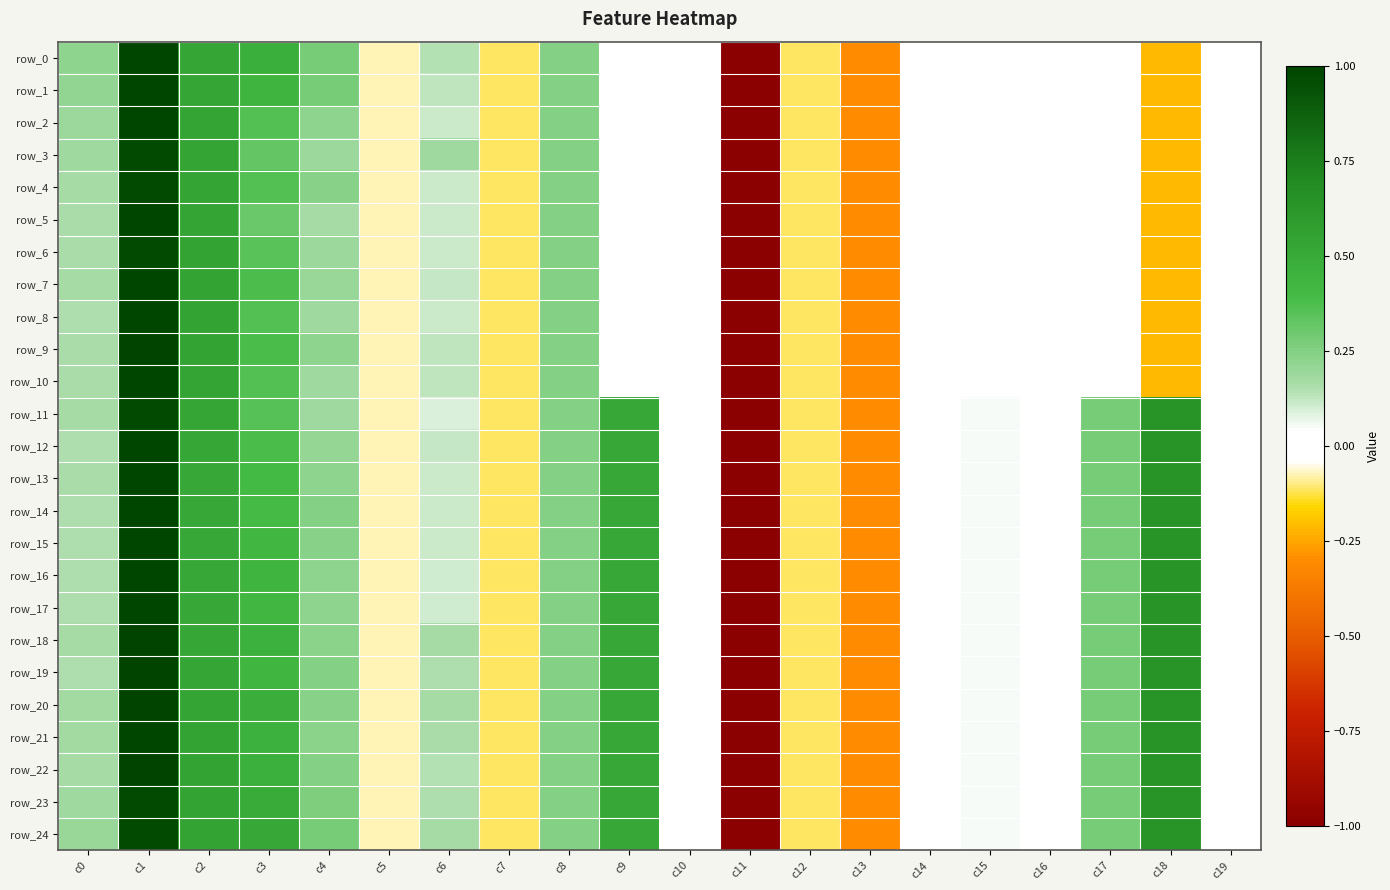

Reading left to right, transcribe all the data shown in this chart.

row_0: 0.2	1.0	0.5	0.5	0.3	-0.1	0.1	-0.1	0.2	0.0	0.0	-5.1	-0.1	-0.3	-0.0	-0.0	-0.0	-0.0	-0.2	-0.0
row_1: 0.2	1.0	0.5	0.4	0.3	-0.1	0.1	-0.1	0.2	0.0	0.0	-5.1	-0.1	-0.3	-0.0	-0.0	-0.0	-0.0	-0.2	-0.0
row_2: 0.2	1.0	0.5	0.4	0.2	-0.1	0.1	-0.1	0.2	0.0	0.0	-5.1	-0.1	-0.3	-0.0	-0.0	-0.0	-0.0	-0.2	-0.0
row_3: 0.2	1.0	0.5	0.3	0.2	-0.1	0.2	-0.1	0.2	0.0	0.0	-5.1	-0.1	-0.3	-0.0	-0.0	-0.0	-0.0	-0.2	-0.0
row_4: 0.2	1.0	0.5	0.4	0.2	-0.1	0.1	-0.1	0.2	0.0	0.0	-5.1	-0.1	-0.3	-0.0	-0.0	-0.0	-0.0	-0.2	-0.0
row_5: 0.2	1.0	0.5	0.3	0.2	-0.1	0.1	-0.1	0.2	0.0	0.0	-5.1	-0.1	-0.3	-0.0	-0.0	-0.0	-0.0	-0.2	-0.0
row_6: 0.2	1.0	0.5	0.3	0.2	-0.1	0.1	-0.1	0.2	0.0	0.0	-5.1	-0.1	-0.3	-0.0	-0.0	-0.0	-0.0	-0.2	-0.0
row_7: 0.2	1.0	0.5	0.4	0.2	-0.1	0.1	-0.1	0.2	0.0	0.0	-5.1	-0.1	-0.3	-0.0	-0.0	-0.0	-0.0	-0.2	-0.0
row_8: 0.2	1.0	0.5	0.4	0.2	-0.1	0.1	-0.1	0.2	0.0	0.0	-5.1	-0.1	-0.3	-0.0	-0.0	-0.0	-0.0	-0.2	-0.0
row_9: 0.2	1.0	0.5	0.4	0.2	-0.1	0.1	-0.1	0.2	0.0	0.0	-5.1	-0.1	-0.3	-0.0	-0.0	-0.0	-0.0	-0.2	-0.0
row_10: 0.2	1.0	0.5	0.4	0.2	-0.1	0.1	-0.1	0.2	0.0	0.0	-5.1	-0.1	-0.3	-0.0	-0.0	-0.0	-0.0	-0.2	-0.0
row_11: 0.2	1.0	0.5	0.4	0.2	-0.1	0.1	-0.1	0.2	0.5	0.0	-5.1	-0.1	-0.3	0.0	0.0	-0.0	0.3	0.6	0.0
row_12: 0.2	1.0	0.5	0.4	0.2	-0.1	0.1	-0.1	0.2	0.5	0.0	-5.1	-0.1	-0.3	0.0	0.0	-0.0	0.3	0.6	0.0
row_13: 0.2	1.0	0.5	0.4	0.2	-0.1	0.1	-0.1	0.2	0.5	0.0	-5.1	-0.1	-0.3	0.0	0.0	-0.0	0.3	0.6	0.0
row_14: 0.2	1.0	0.5	0.4	0.2	-0.1	0.1	-0.1	0.2	0.5	0.0	-5.1	-0.1	-0.3	0.0	0.0	-0.0	0.3	0.6	0.0
row_15: 0.2	1.0	0.5	0.4	0.2	-0.1	0.1	-0.1	0.2	0.5	0.0	-5.1	-0.1	-0.3	0.0	0.0	-0.0	0.3	0.6	0.0
row_16: 0.2	1.0	0.5	0.4	0.2	-0.1	0.1	-0.1	0.2	0.5	0.0	-5.1	-0.1	-0.3	0.0	0.0	-0.0	0.3	0.6	0.0
row_17: 0.2	1.0	0.5	0.4	0.2	-0.1	0.1	-0.1	0.2	0.5	0.0	-5.1	-0.1	-0.3	0.0	0.0	-0.0	0.3	0.6	0.0
row_18: 0.2	1.0	0.5	0.5	0.2	-0.1	0.2	-0.1	0.2	0.5	0.0	-5.1	-0.1	-0.3	0.0	0.0	-0.0	0.3	0.6	0.0
row_19: 0.2	1.0	0.5	0.4	0.2	-0.1	0.2	-0.1	0.2	0.5	0.0	-5.1	-0.1	-0.3	0.0	0.0	-0.0	0.3	0.6	0.0
row_20: 0.2	1.0	0.5	0.5	0.2	-0.1	0.2	-0.1	0.2	0.5	0.0	-5.1	-0.1	-0.3	0.0	0.0	-0.0	0.3	0.6	0.0
row_21: 0.2	1.0	0.5	0.5	0.2	-0.1	0.2	-0.1	0.2	0.5	0.0	-5.1	-0.1	-0.3	0.0	0.0	-0.0	0.3	0.6	0.0
row_22: 0.2	1.0	0.5	0.5	0.2	-0.1	0.1	-0.1	0.2	0.5	0.0	-5.1	-0.1	-0.3	0.0	0.0	-0.0	0.3	0.6	0.0
row_23: 0.2	1.0	0.5	0.5	0.3	-0.1	0.2	-0.1	0.2	0.5	0.0	-5.1	-0.1	-0.3	0.0	0.0	-0.0	0.3	0.6	0.0
row_24: 0.2	1.0	0.5	0.5	0.3	-0.1	0.2	-0.1	0.2	0.5	0.0	-5.1	-0.1	-0.3	0.0	0.0	-0.0	0.3	0.6	0.0